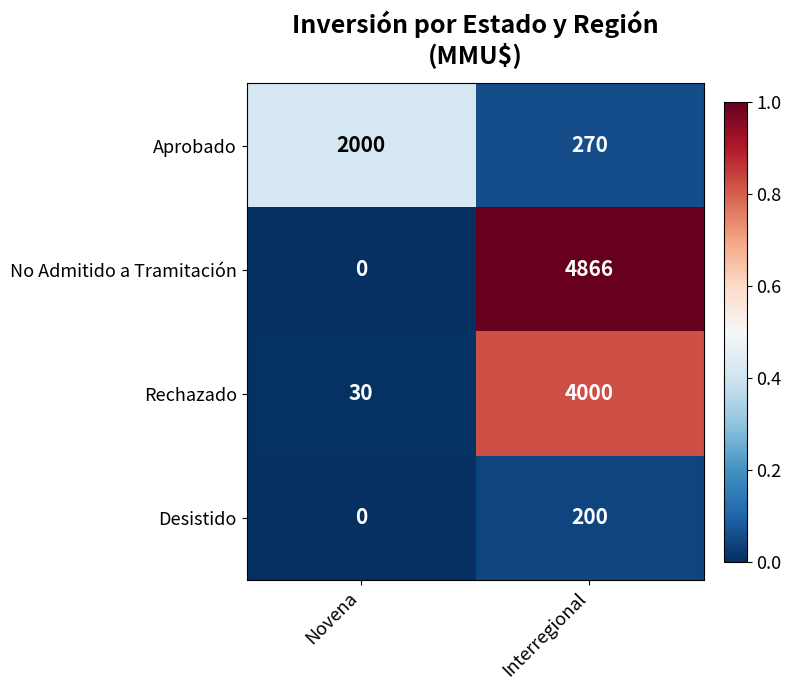

Read the Rechazado value at Interregional.

4000